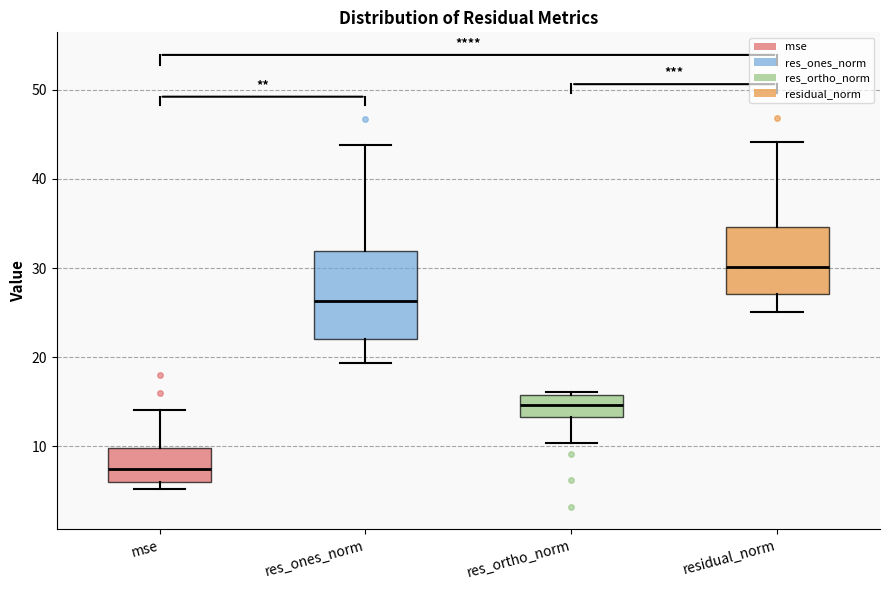

Reading left to right, transcribe this box plot: for each box, give where its median line is, the range the box spans, and where its two whiskers end, as read against the y-axis. The values are not printed on the chart, so give them approximately, as read against the axis.

mse: median 7, box 6 to 10, whiskers 5 to 14
res_ones_norm: median 26, box 22 to 32, whiskers 19 to 44
res_ortho_norm: median 15, box 13 to 16, whiskers 10 to 16 (just above the box's upper edge)
residual_norm: median 30, box 27 to 35, whiskers 25 to 44